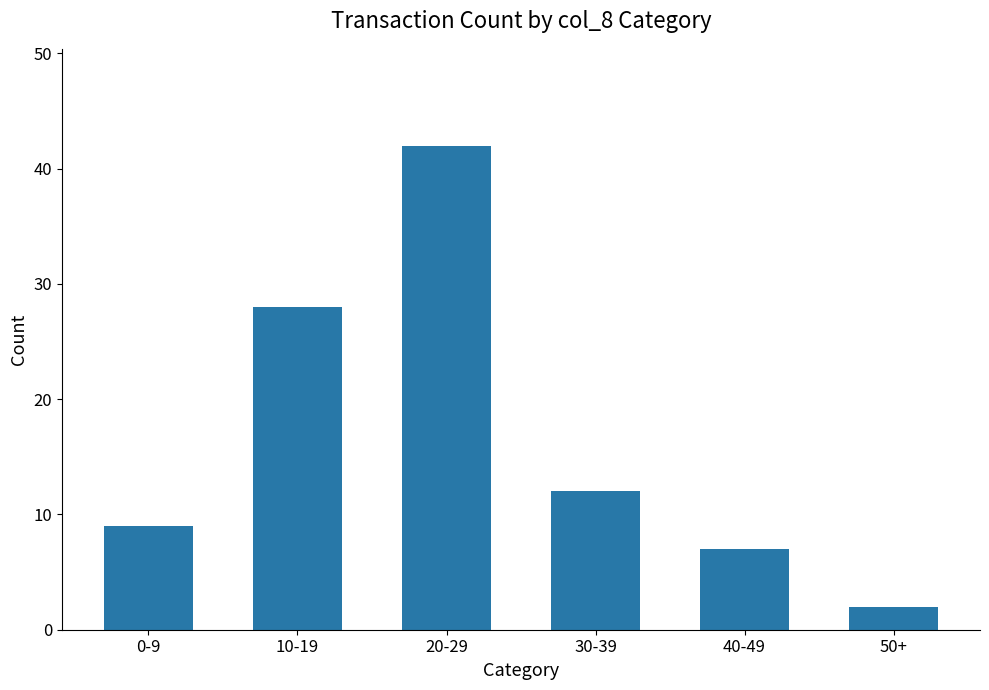

What is the label of the 1st bar from the left?

0-9